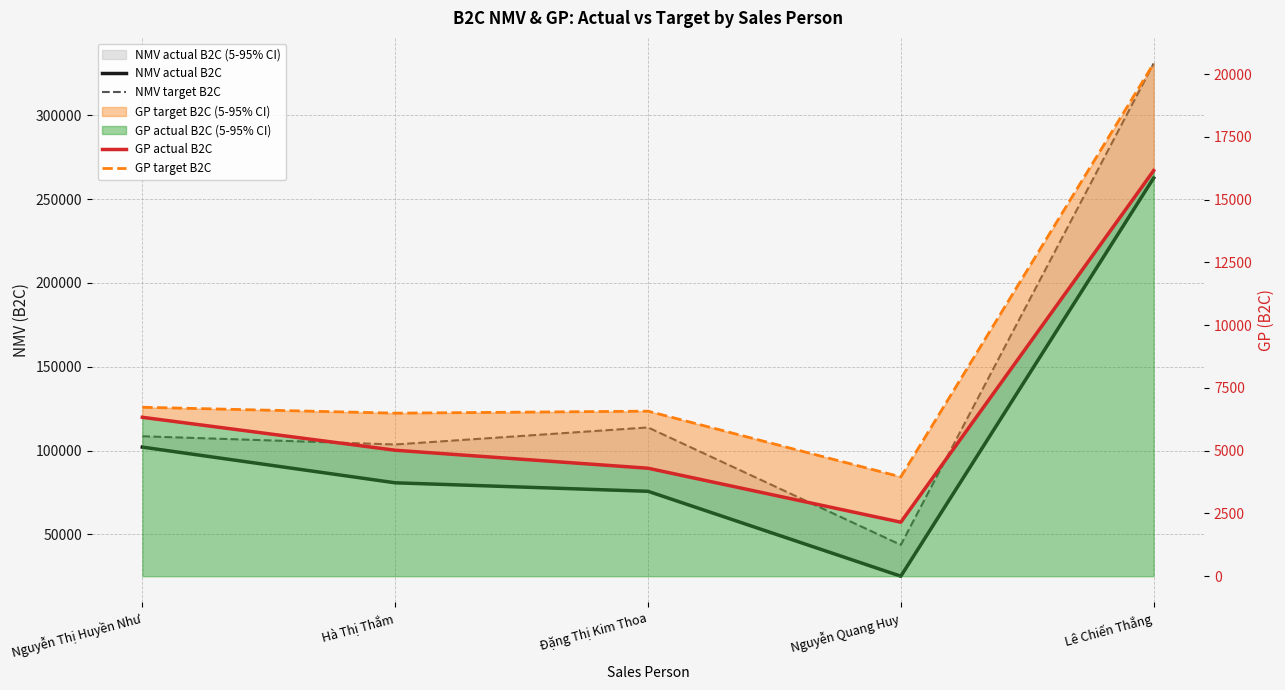

The value of GP actual B2C at Nguyễn Quang Huy is 776.8. True or false?

False